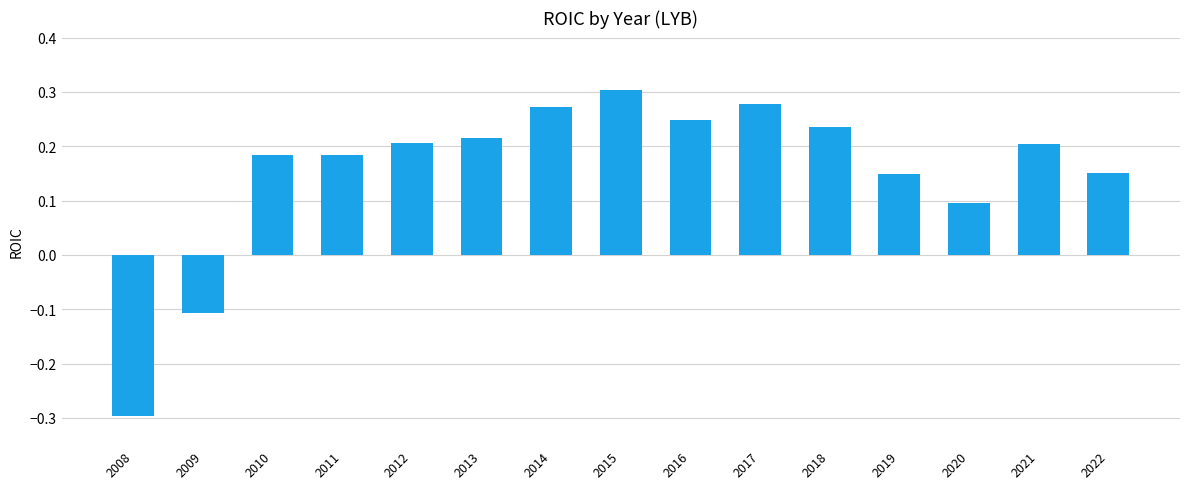

Which category has the lowest value across all series?

2008